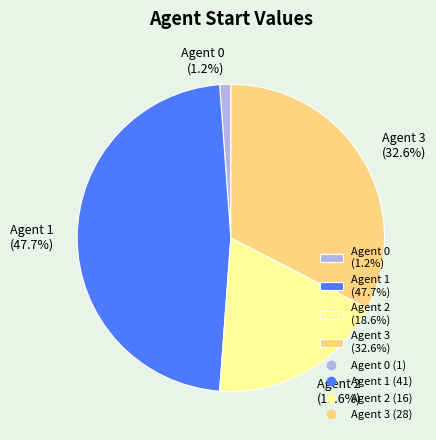

Count the number of slices in the pie.

4